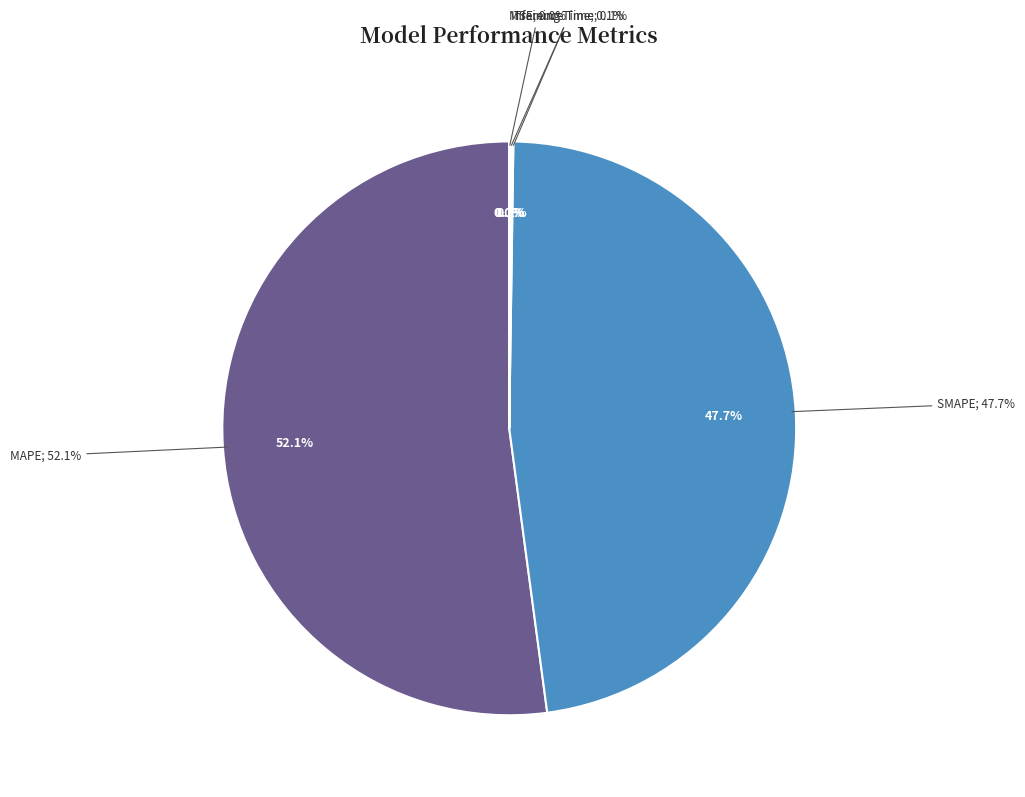

How many segments does this pie chart have?

5